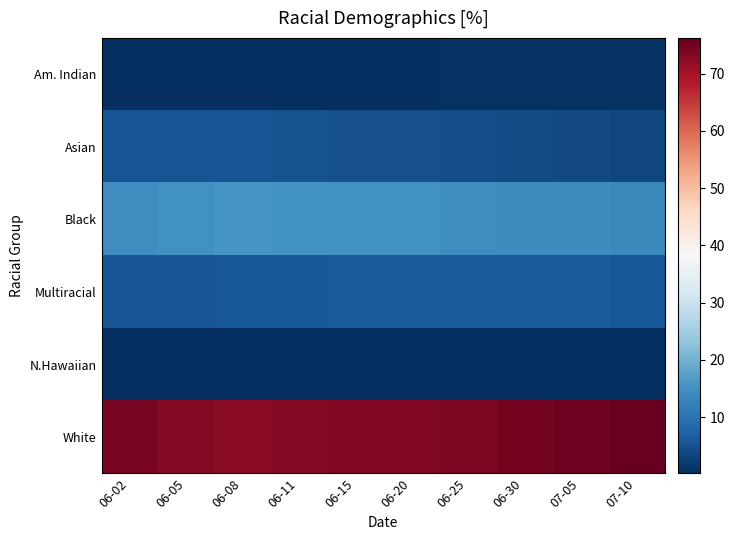

Between 06-02 and 06-11, which is larger?

06-11